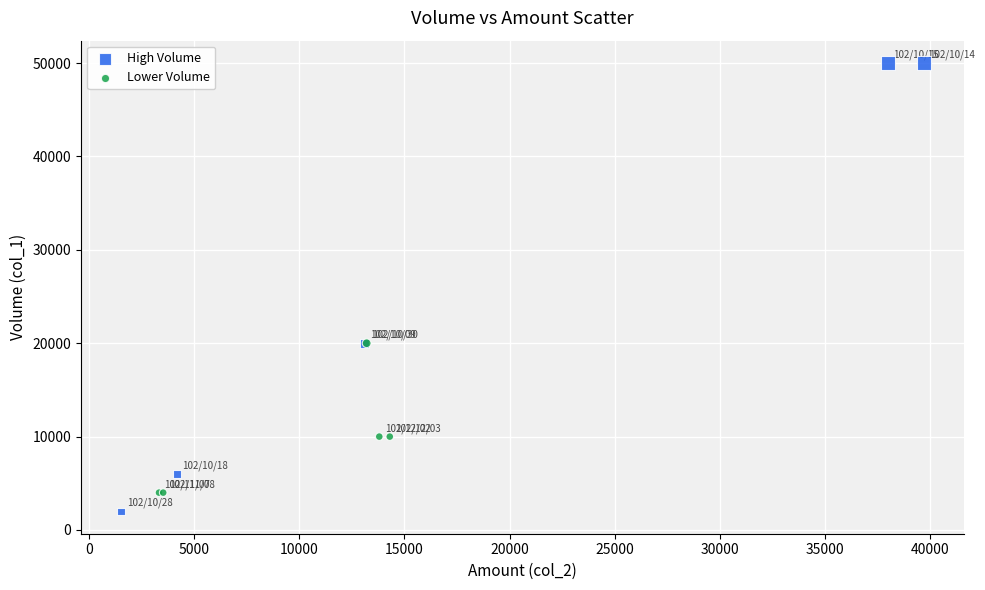

What are all the series names shown in the legend?

High Volume, Lower Volume